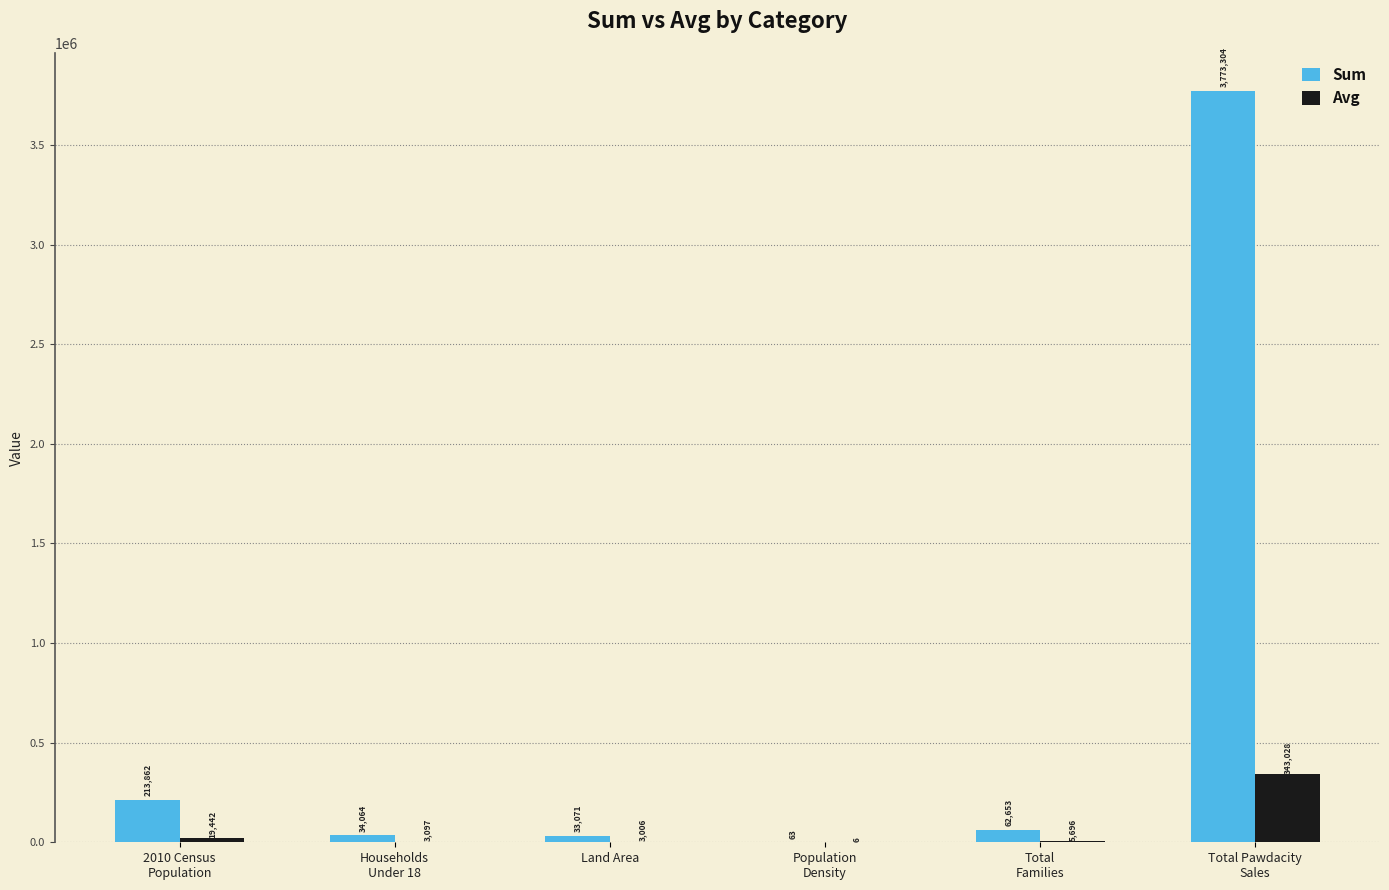

What is the highest value of the Avg series?

343027.6